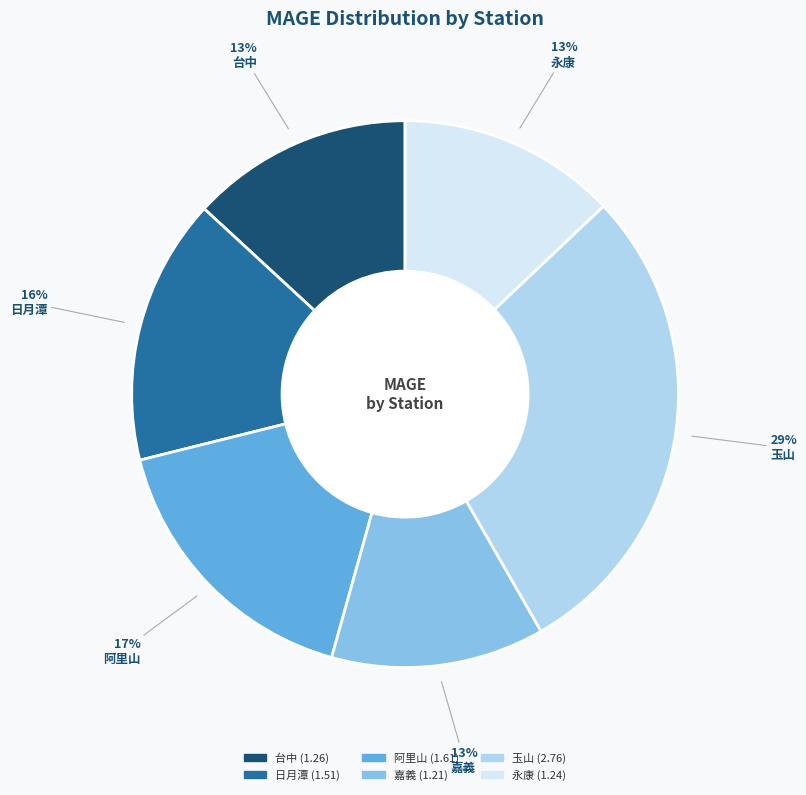

True or false: 玉山 accounts for 29% of the total.

True